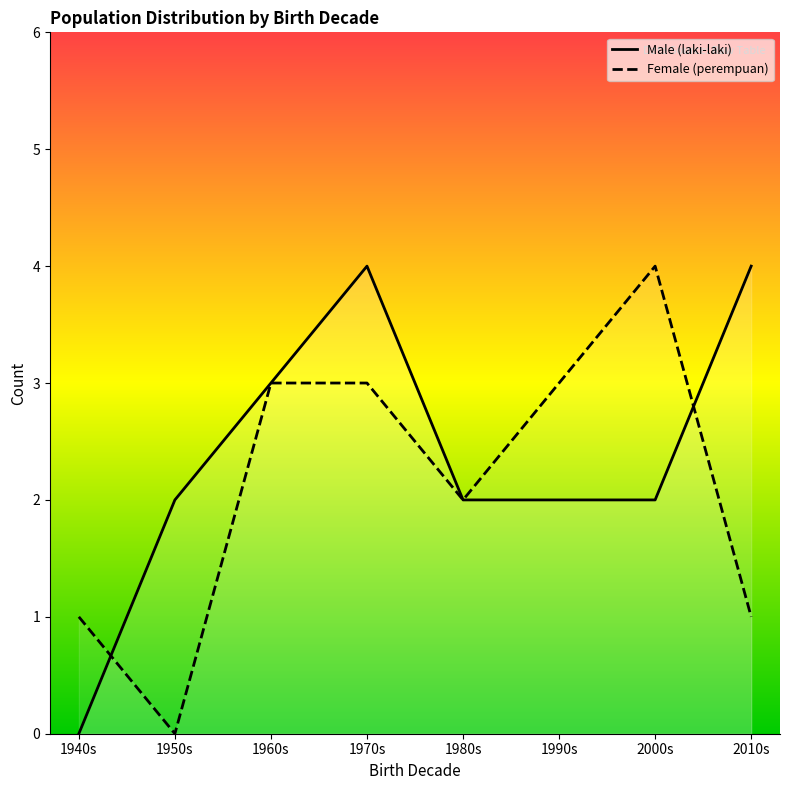

The Female (perempuan) series shows 0 at 1950s. True or false?

True